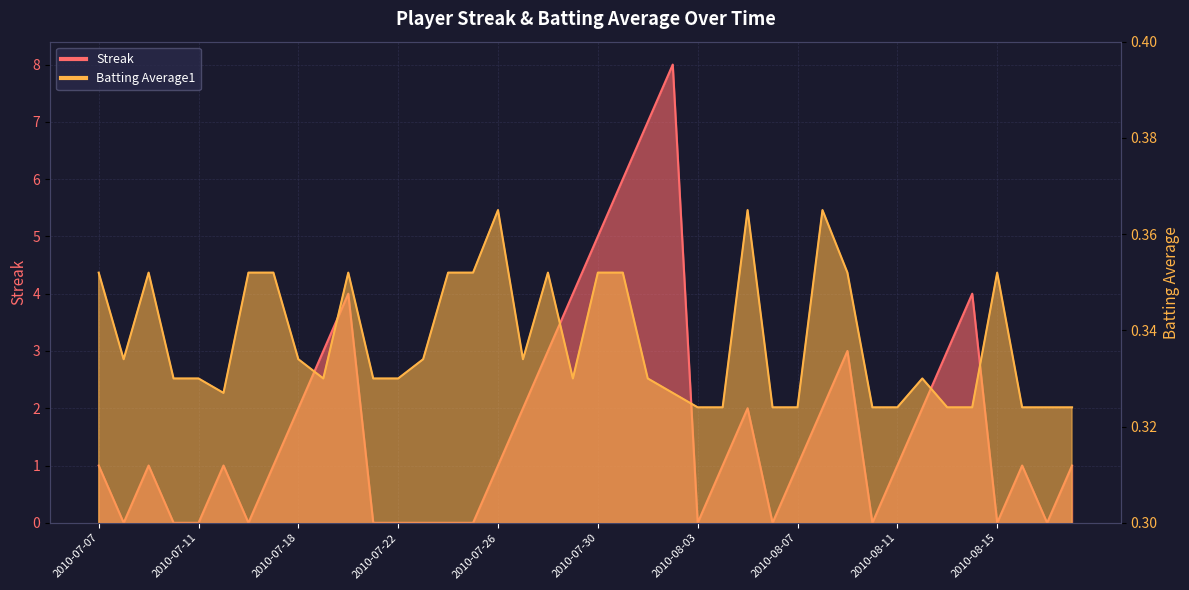

What is the sum of the Batting Average1 values at 2010-08-11 and 2010-08-02?

0.7